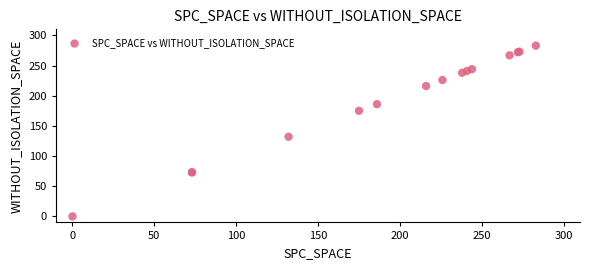

What Y value in the scatter plot is closest to 141?

132